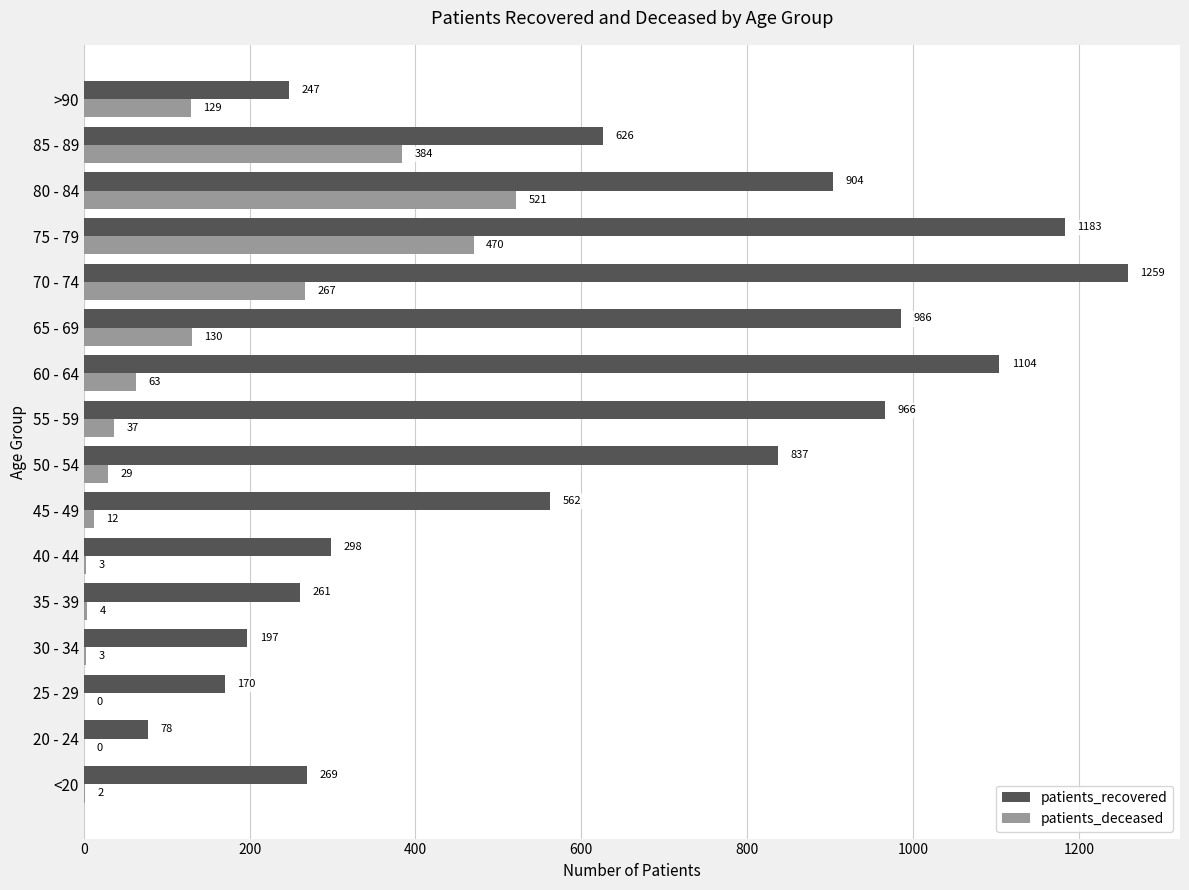

At which category is the sum across all series the highest?

75 - 79